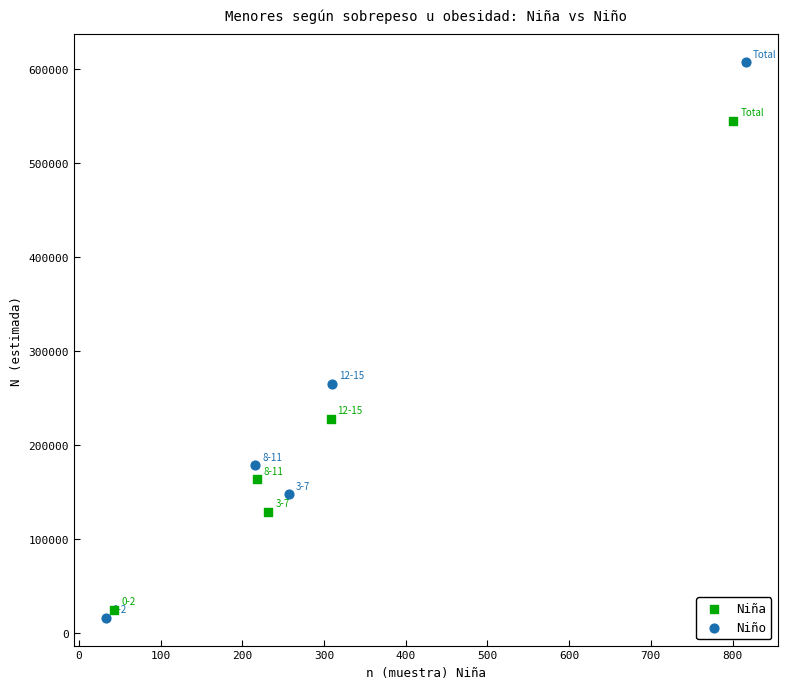

Which series contains the highest Y value?

Niño